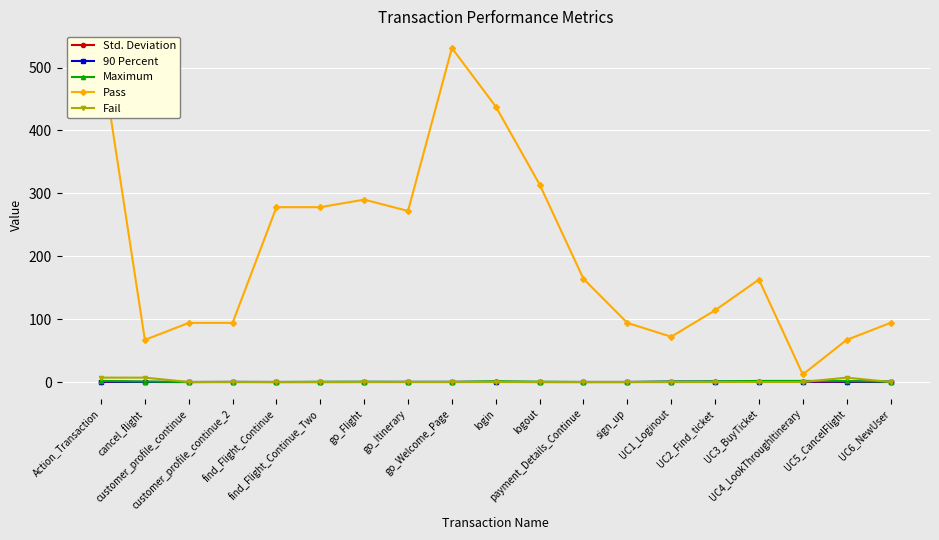

At how many categories does at least one series exceed 136?

10